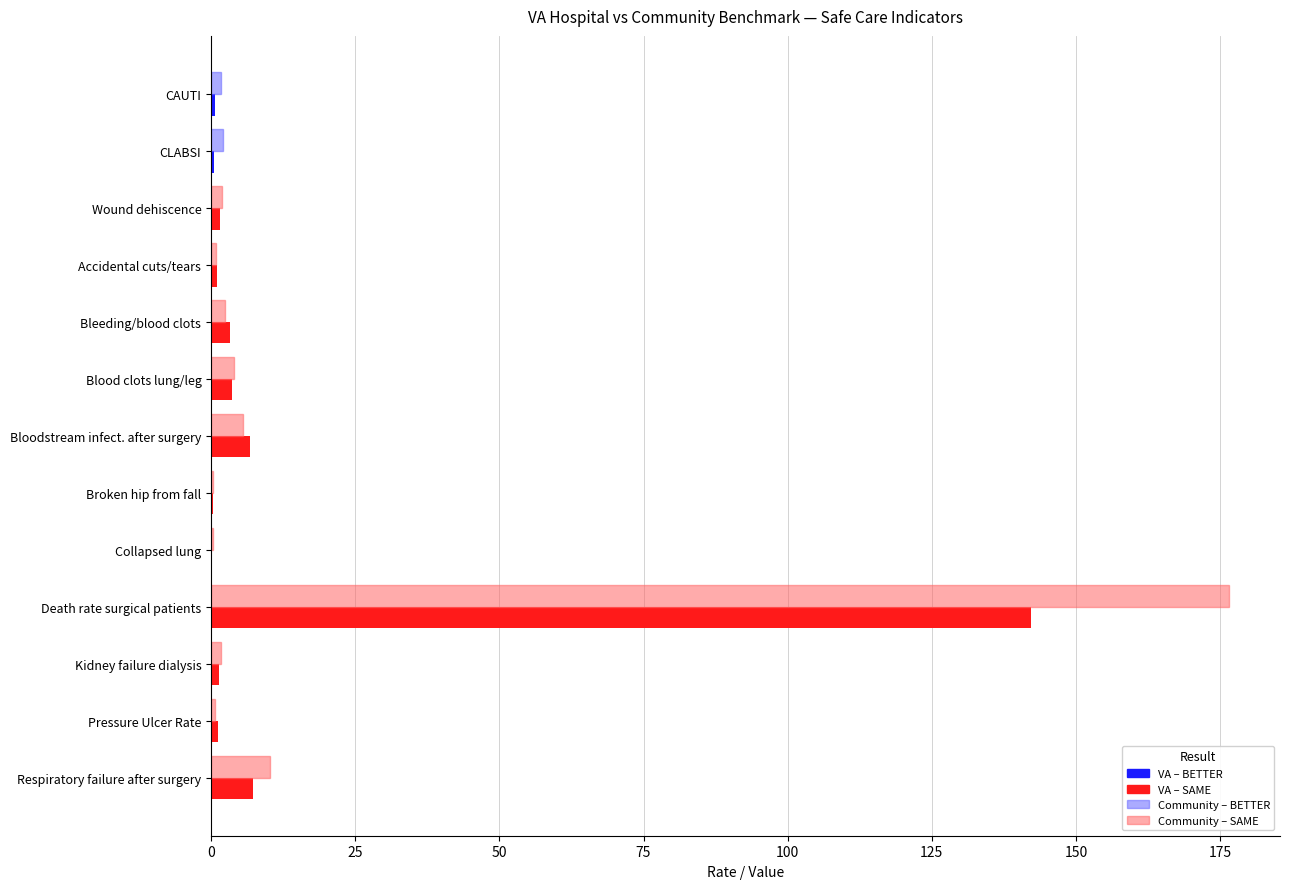

What is the maximum value shown in the chart?

176.6